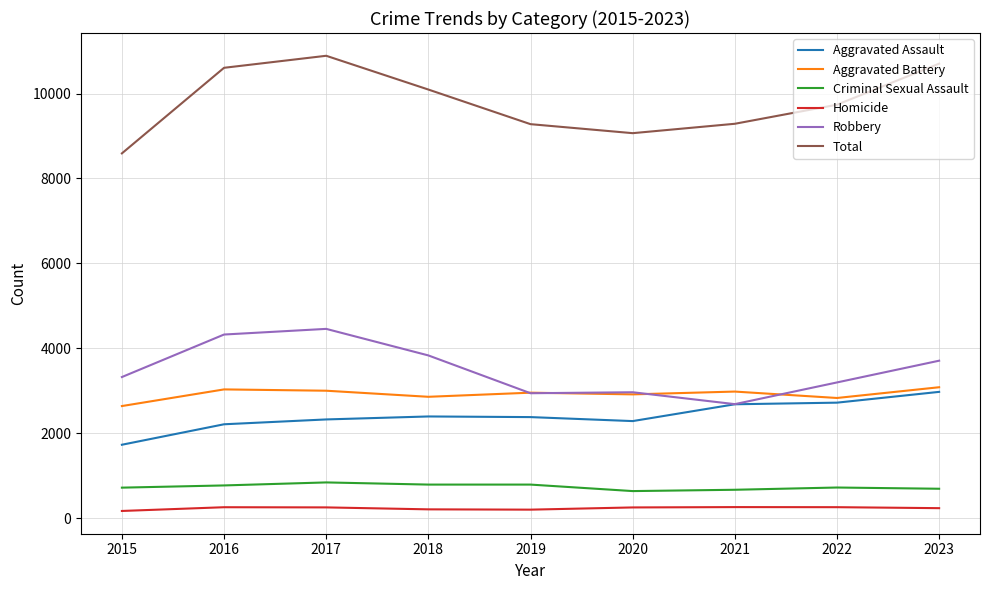

True or false: Criminal Sexual Assault and Total cross at least once.

False